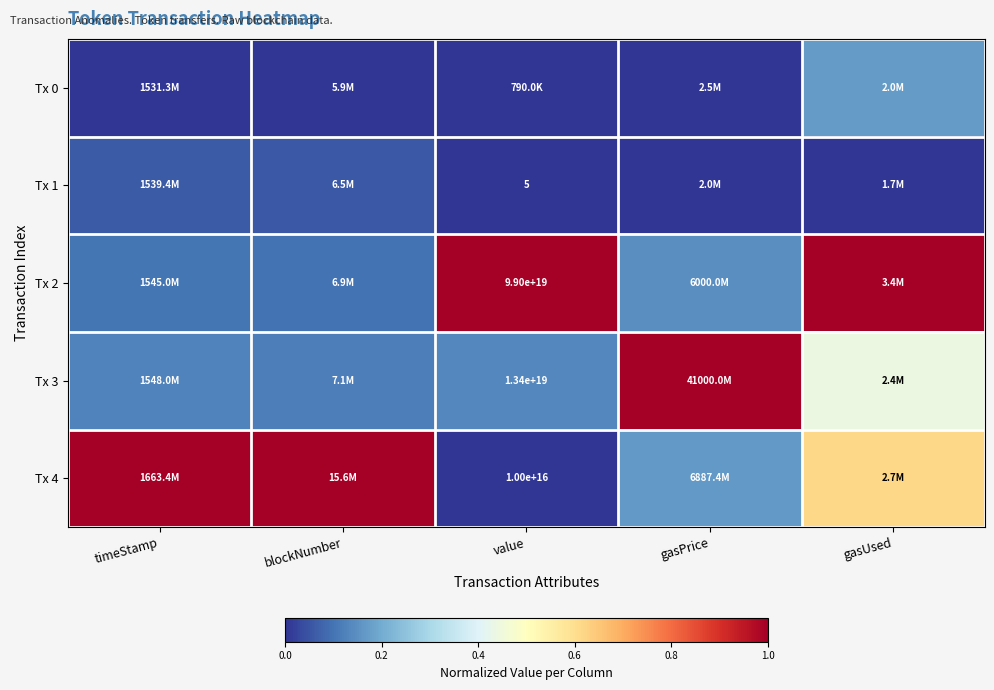

What is the difference between the maximum and minimum values in the Tx 3 series?

0.9